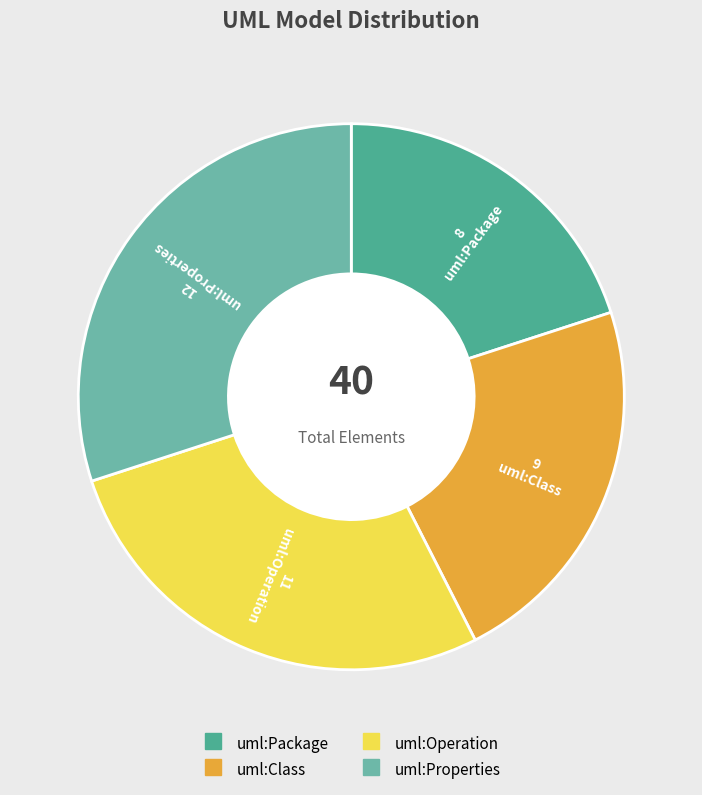

Does any single category account for the majority?

No